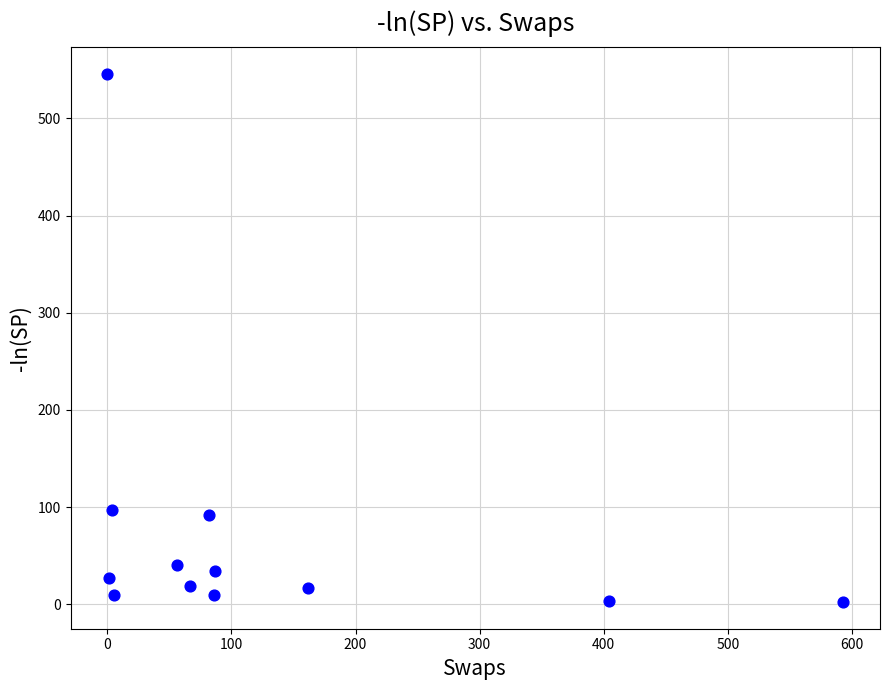

What is the average X value?

129